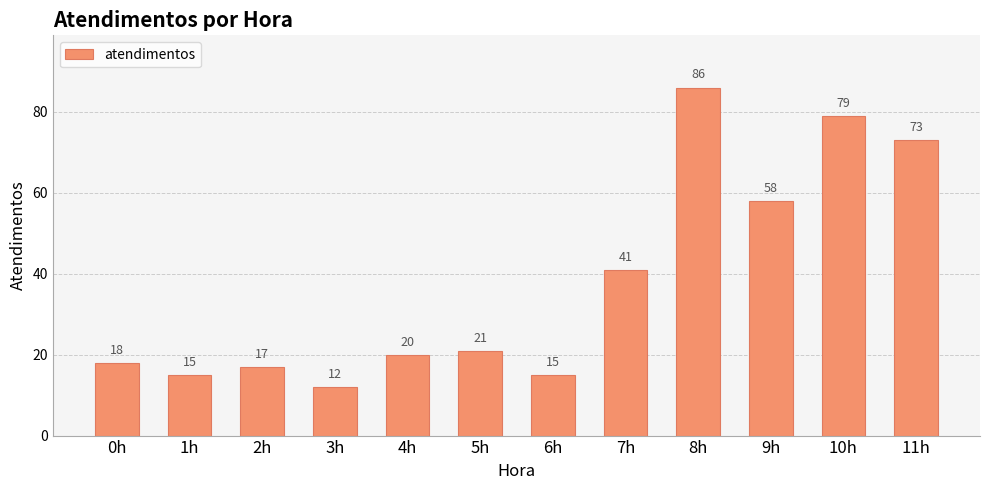

What is the change in value from 6h to 11h?

+58